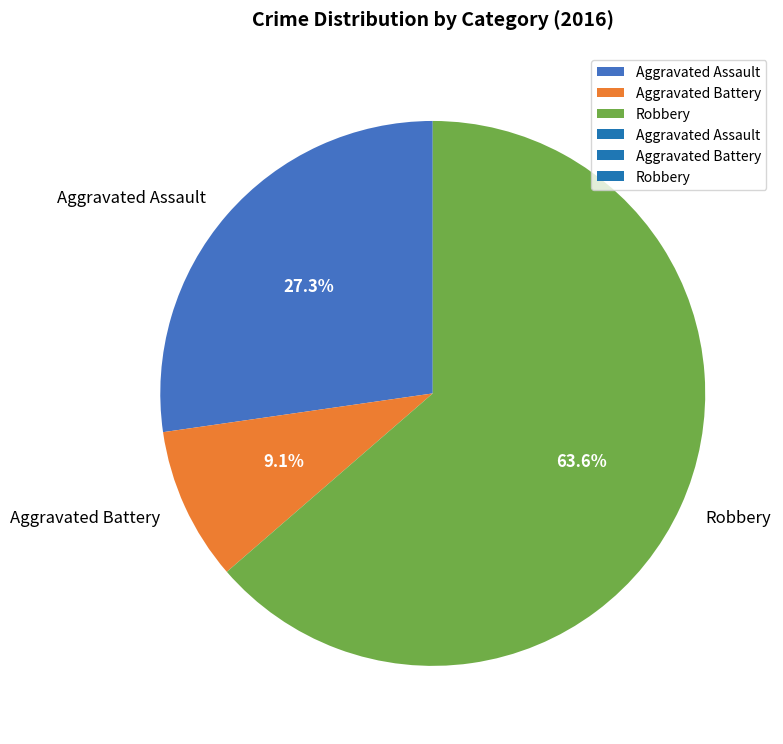

To the nearest percent, what is the average slice percentage?

33%